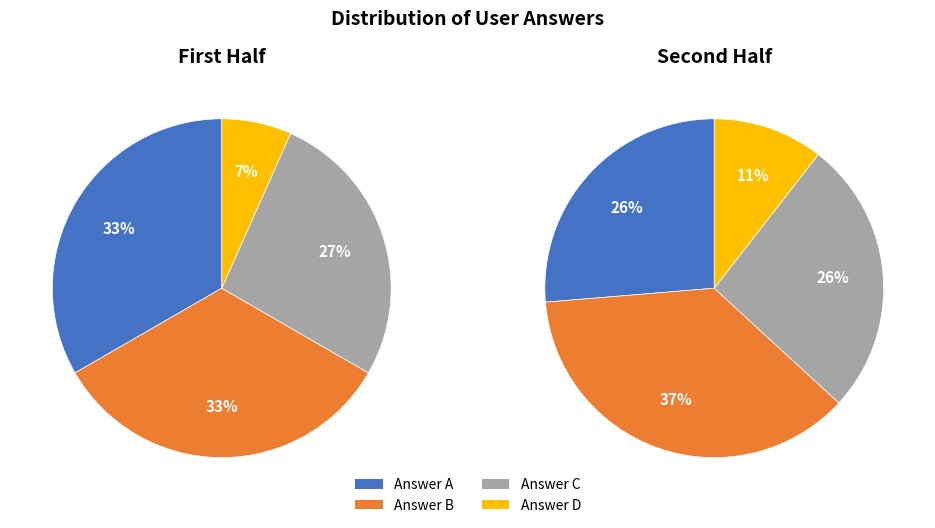

Which category has the smallest portion of the pie?

d